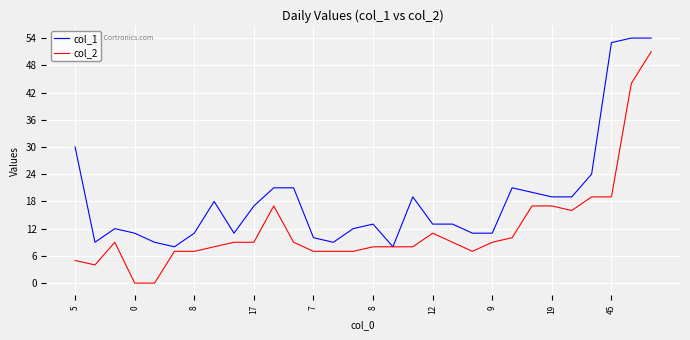

What is the greatest value displayed?

54